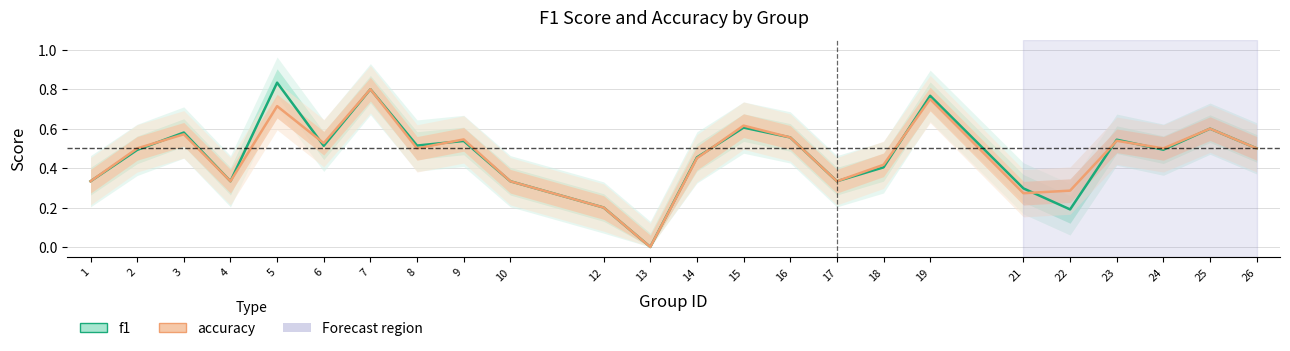

What is the difference between the second highest and minimum values in the f1 series?

0.8